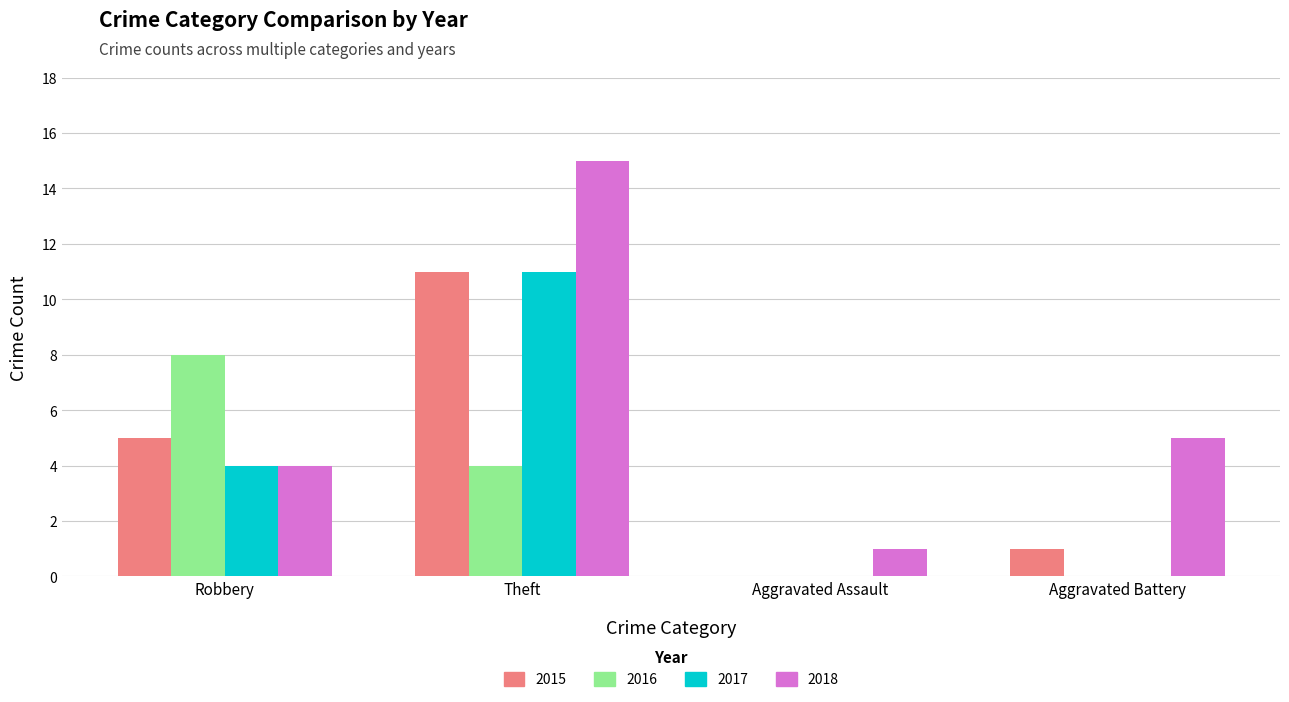

Which series has the largest total across all categories?

2018